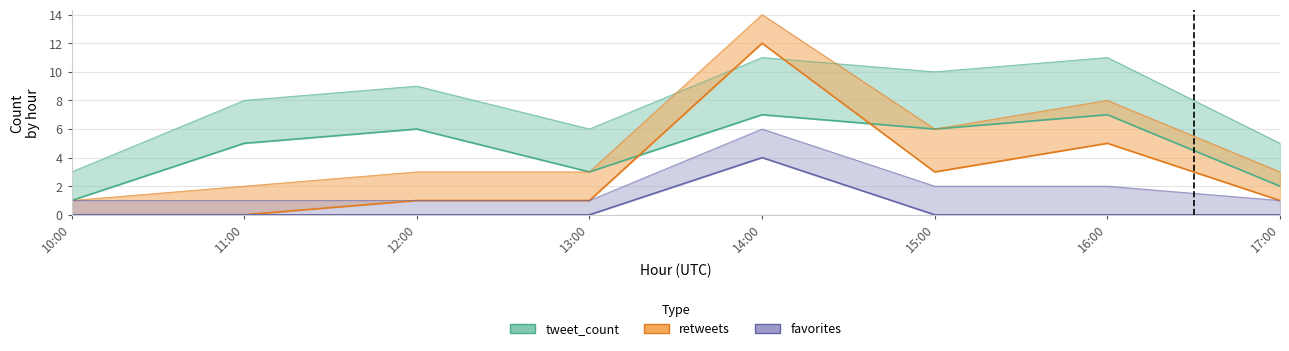

In retweets, how many points are higher than both neighbors (excluding endpoints)?

2